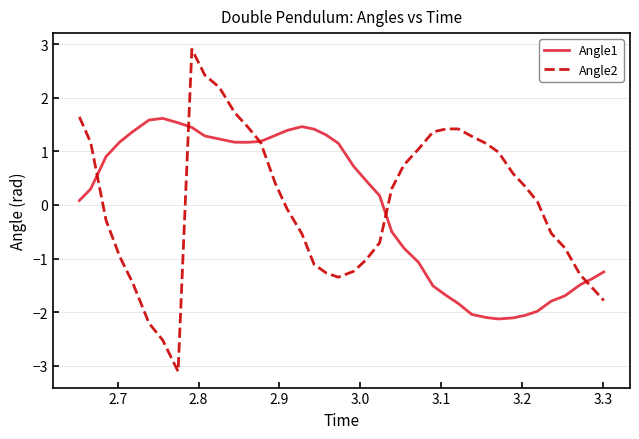

At how many categories does at least one series exceed 2?

3